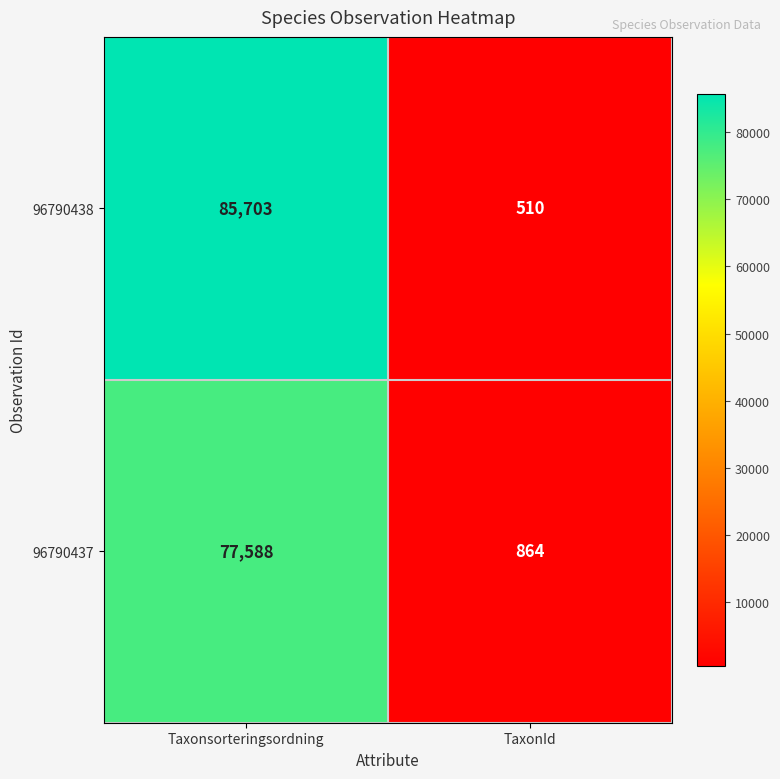

At which label is 96790438 closest to 43106?

TaxonId